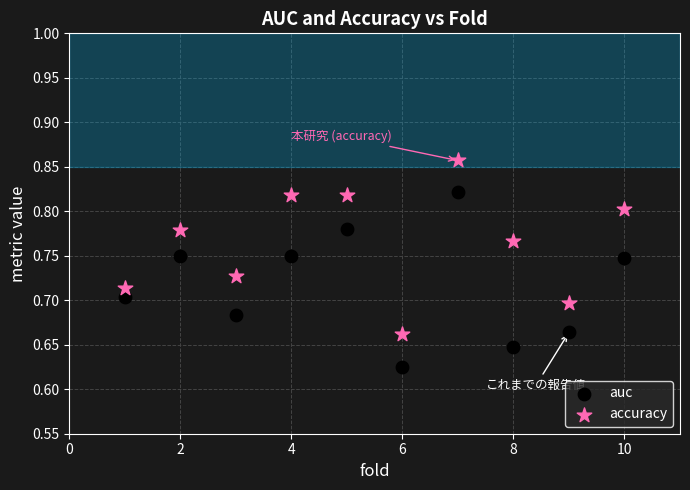

Which series has the largest Y range (max minus min)?

auc